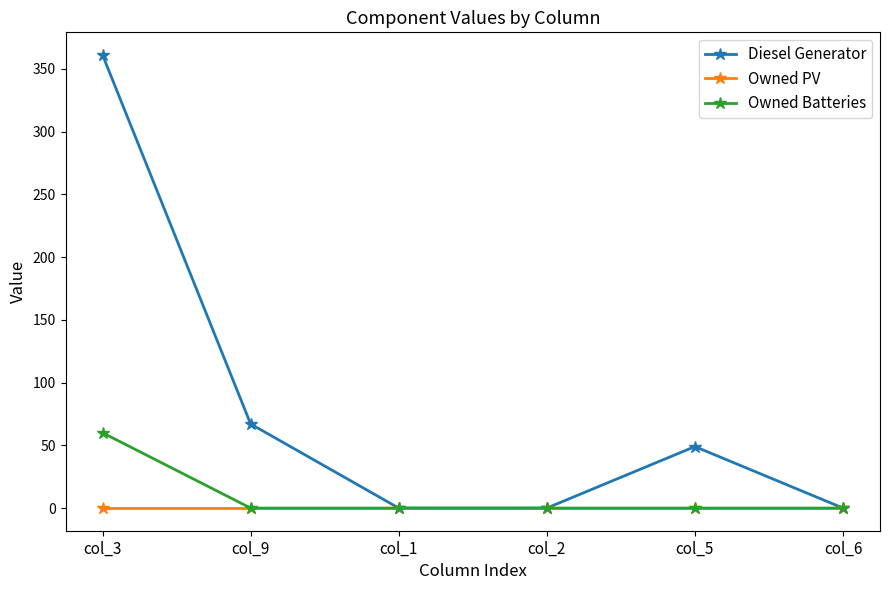

True or false: Owned Batteries has a value of -24.0 at col_9.

False